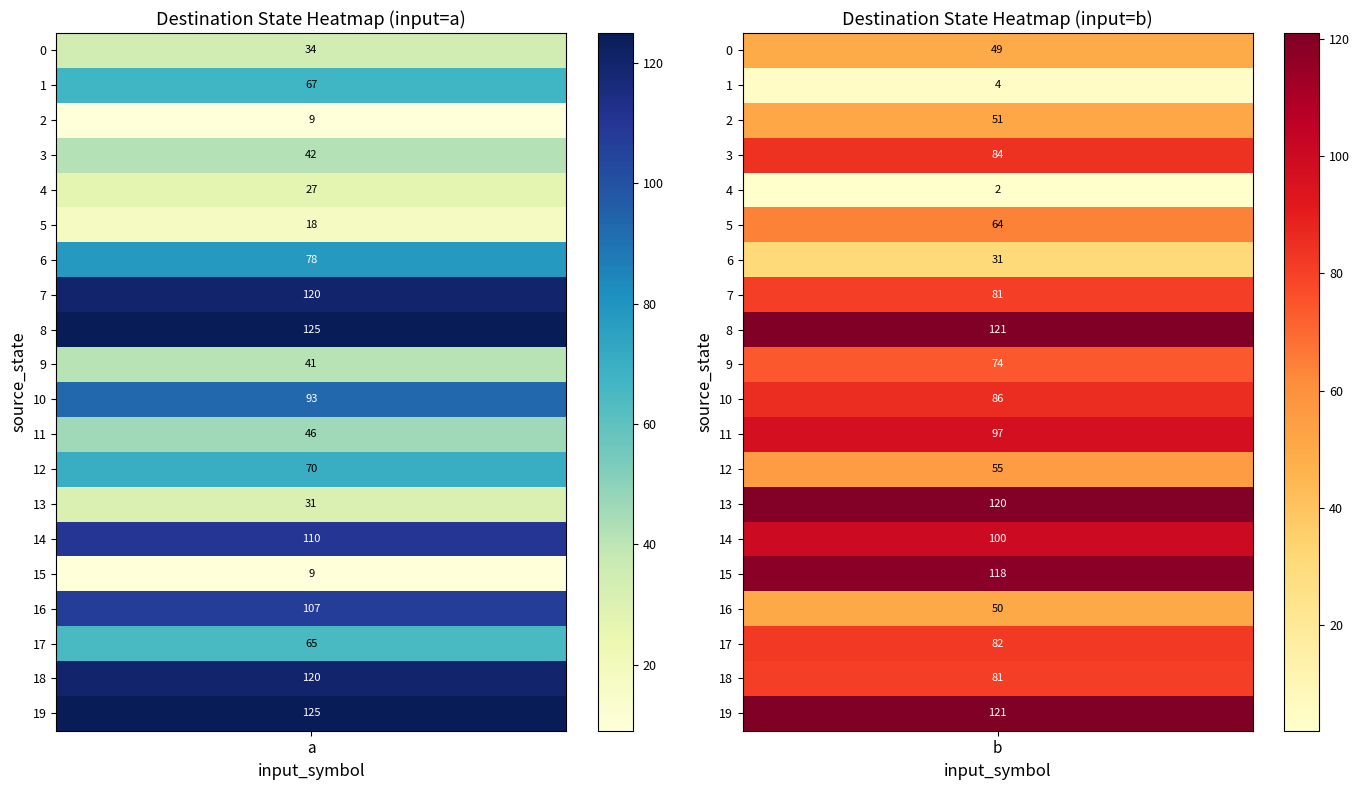

Between 4 and 6, which series saw the biggest shift?

1